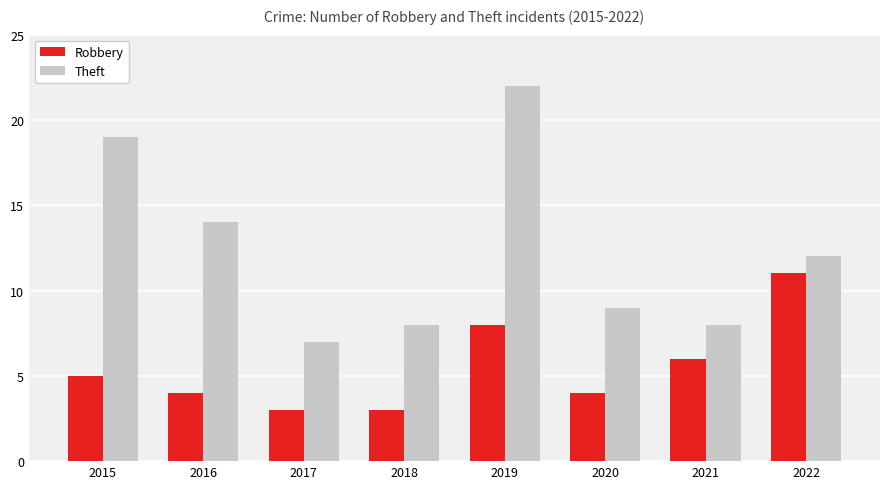

How many categories are shown in the chart?

8